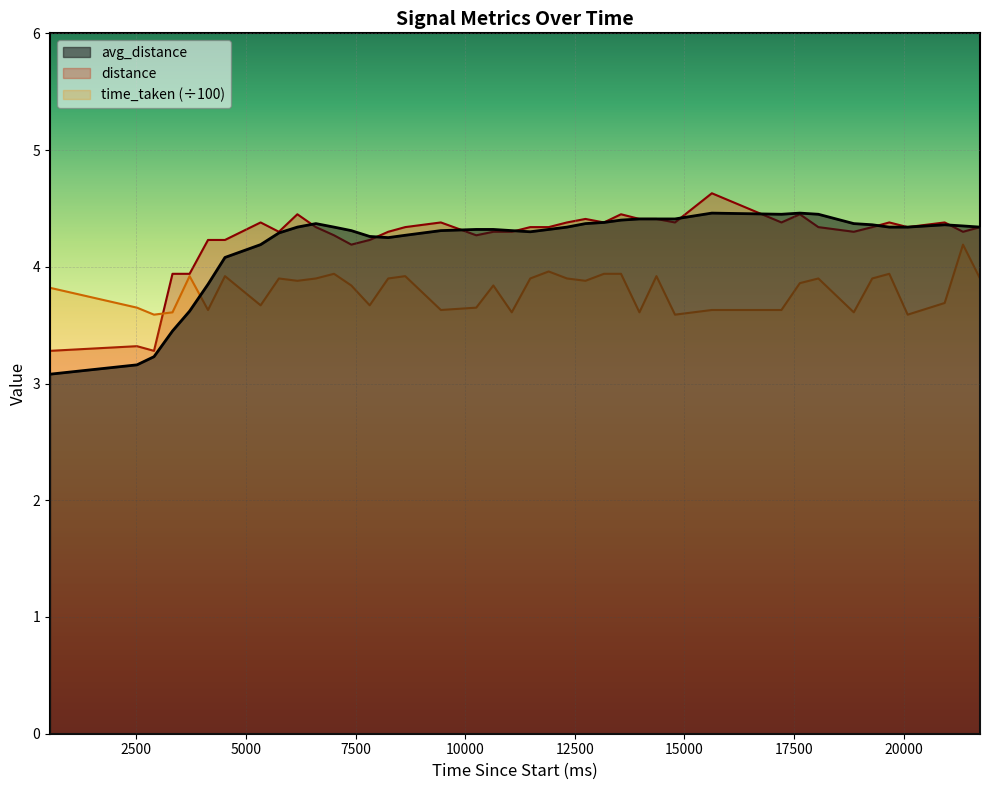

How many series are shown in this chart?

3